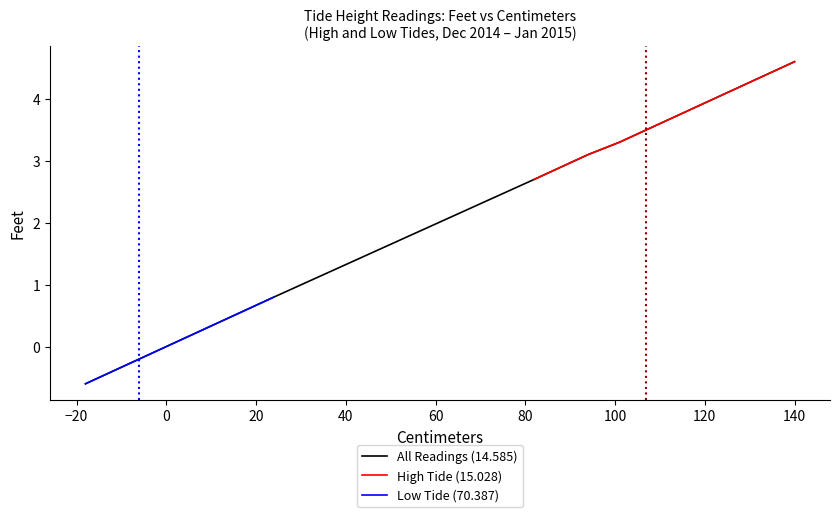

The value of All Readings (feet) at 7 is 0.4. True or false?

False